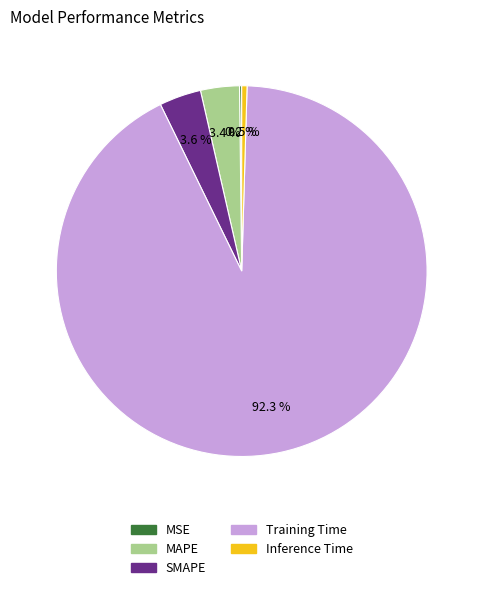

Which slice is the largest?

Training Time